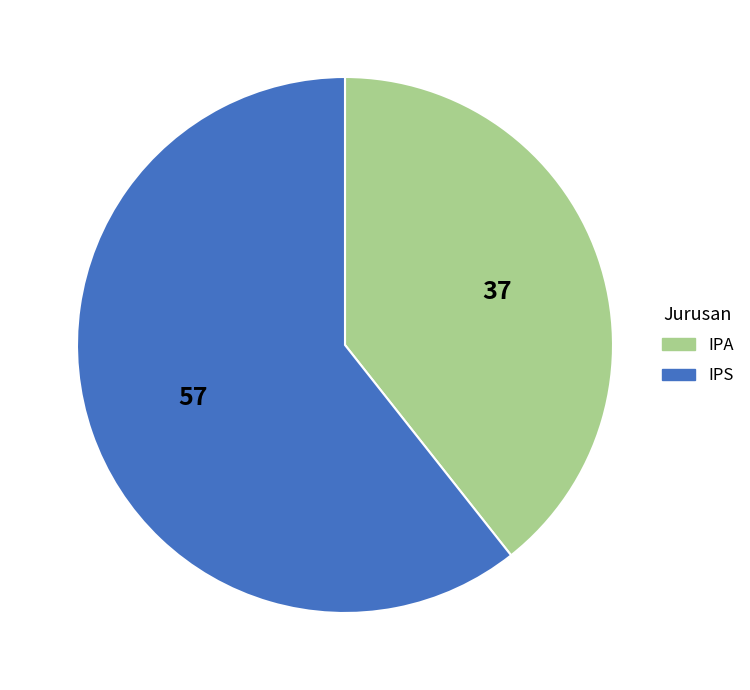

What is the smallest slice in the pie chart?

IPA